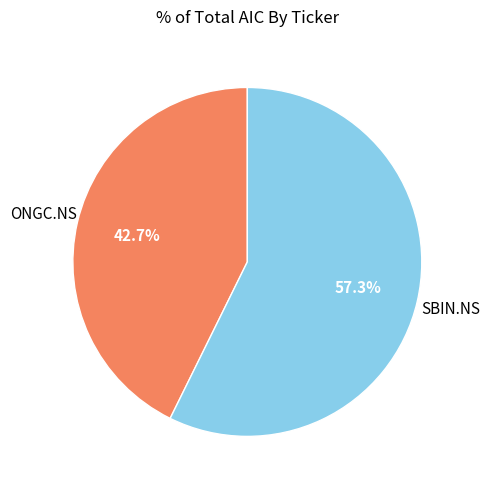

Is there a majority slice in this chart?

Yes